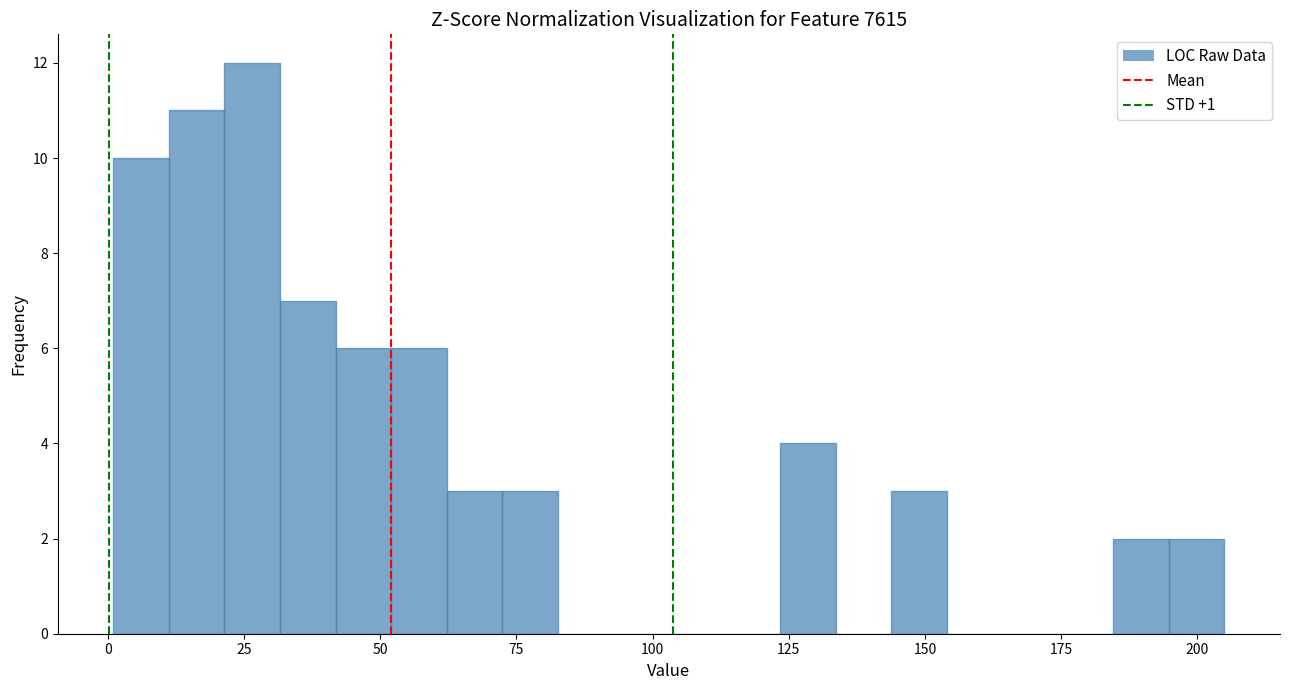

Read against the x-axis, roughly where is the centre of the tallest bar?

25